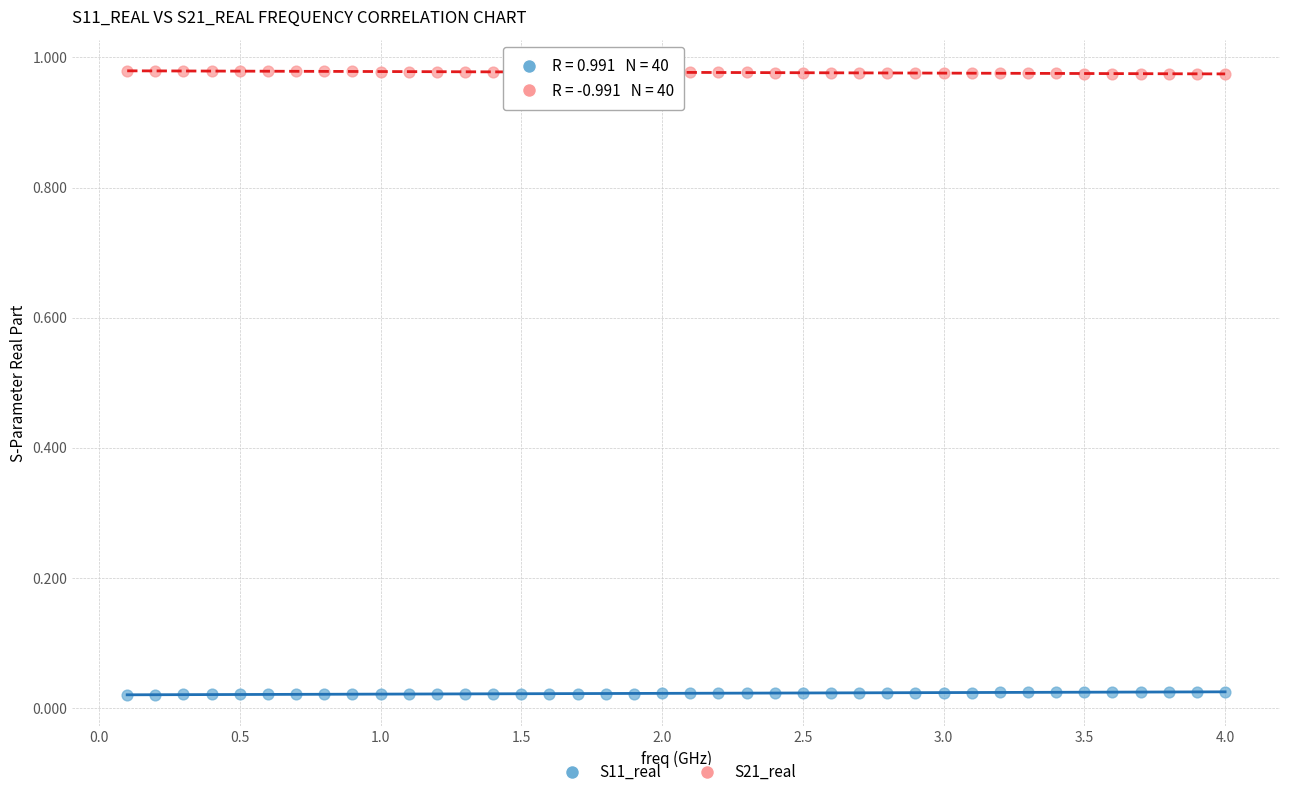

Across all data points, what is the range of X values (max minus min)?

3.9